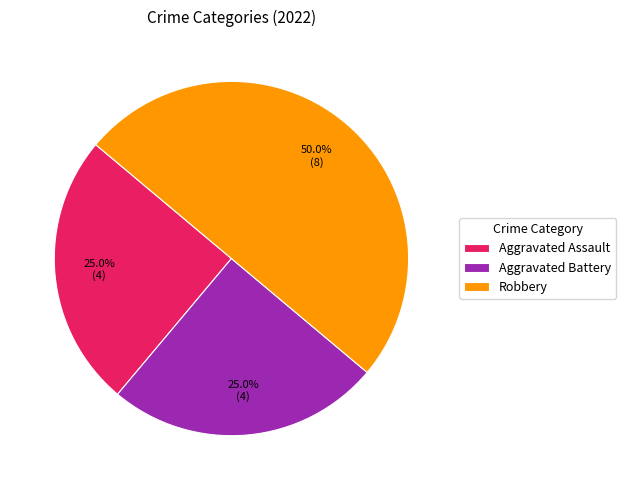

Combined, do Aggravated Assault and Robbery account for over 50%?

Yes